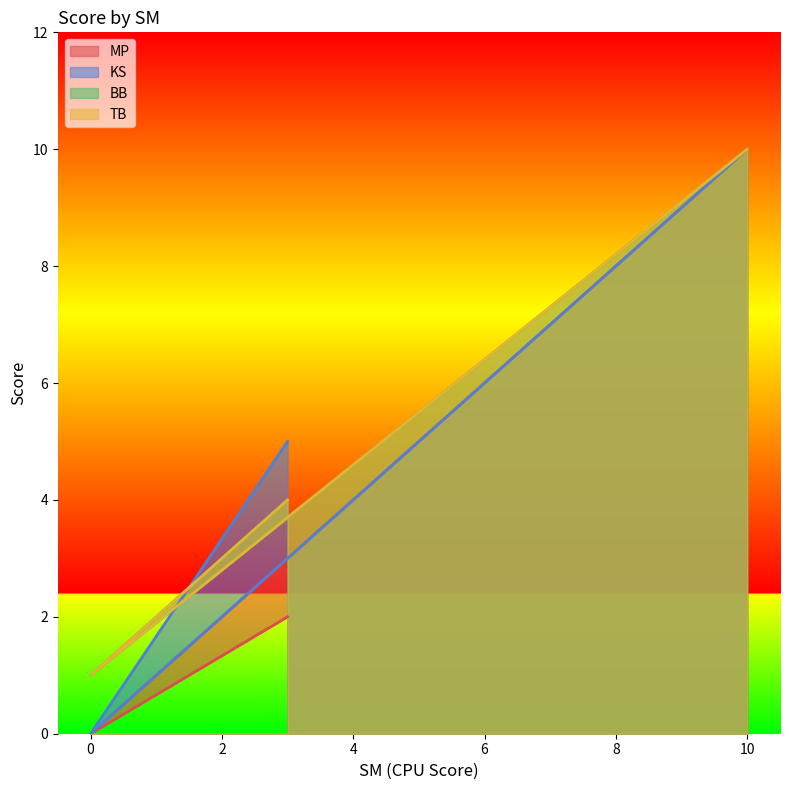

Which series has the largest total across all categories?

KS